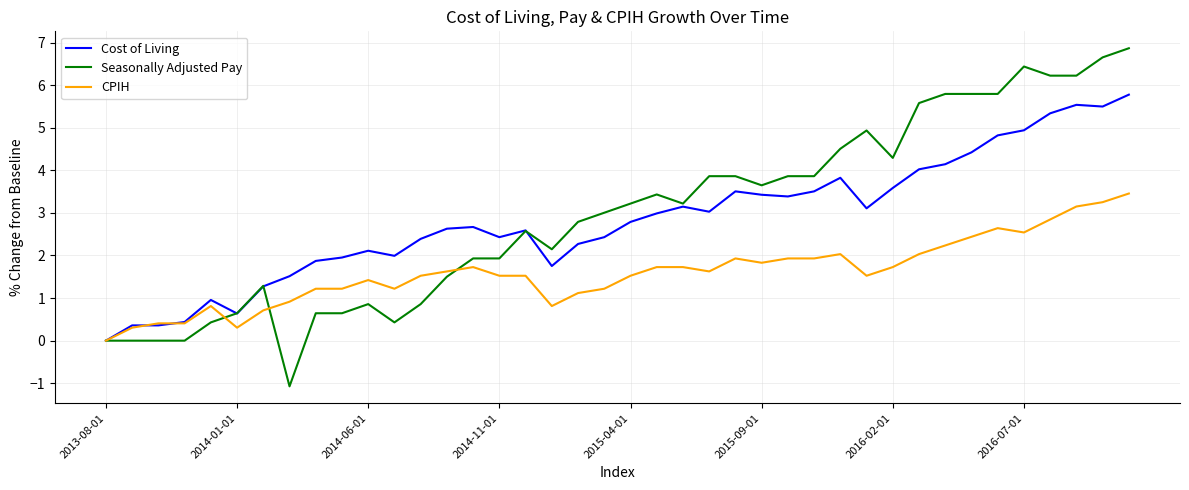

List the series in order of their peak value, lowest first.

CPIH, Cost of Living, Seasonally Adjusted Pay